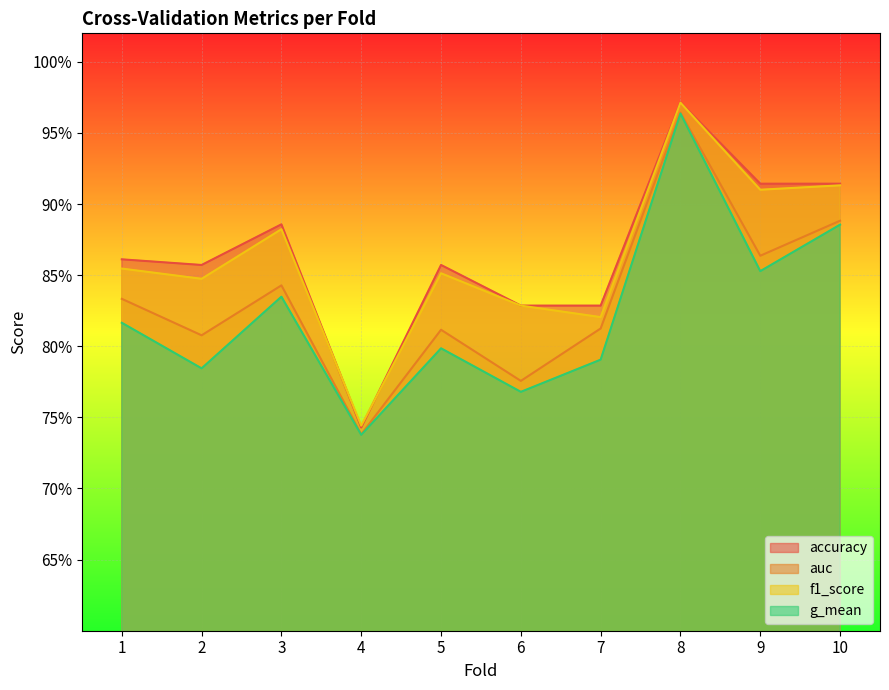

Is the value of auc at 4 greater than the value of g_mean at 1?

No